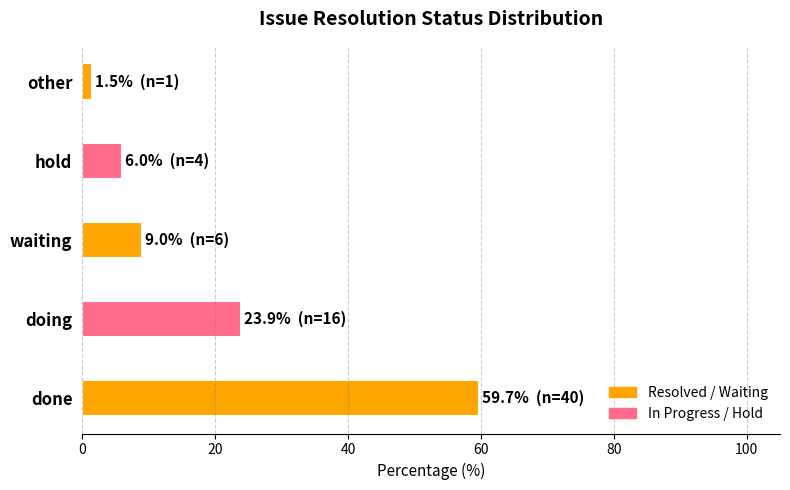

What value does the data have at other?

1.5